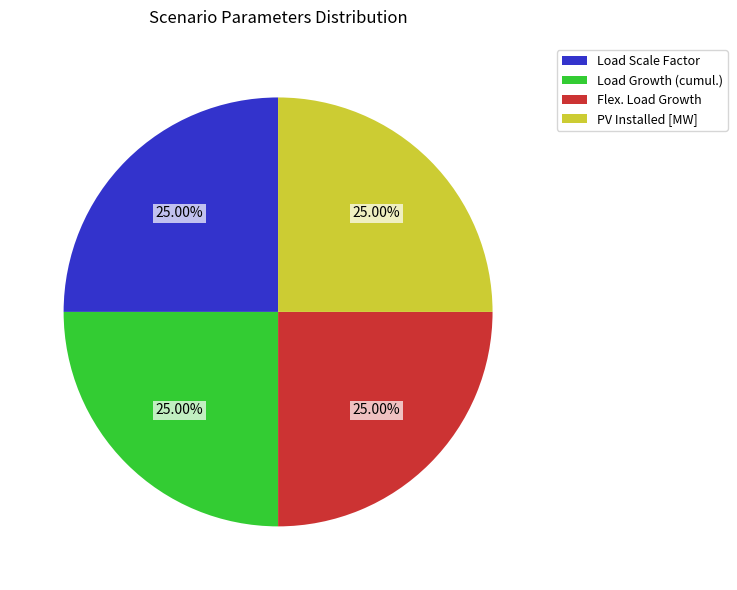

Approximately how many times larger is the value at Load Scale Factor compared to PV Installed [MW]?

1.0